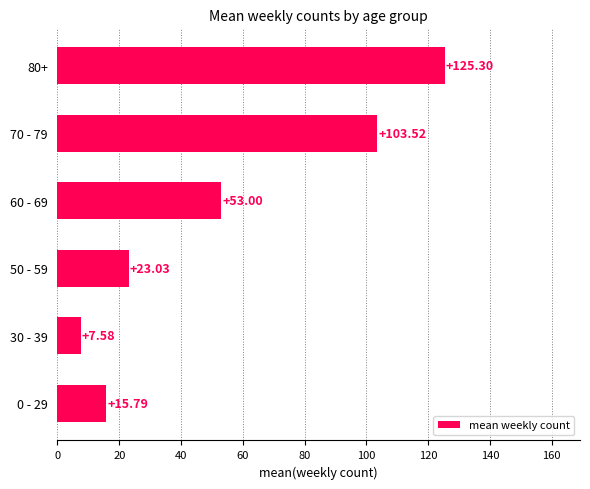

Between 0 - 29 and 30 - 39, which is larger?

0 - 29